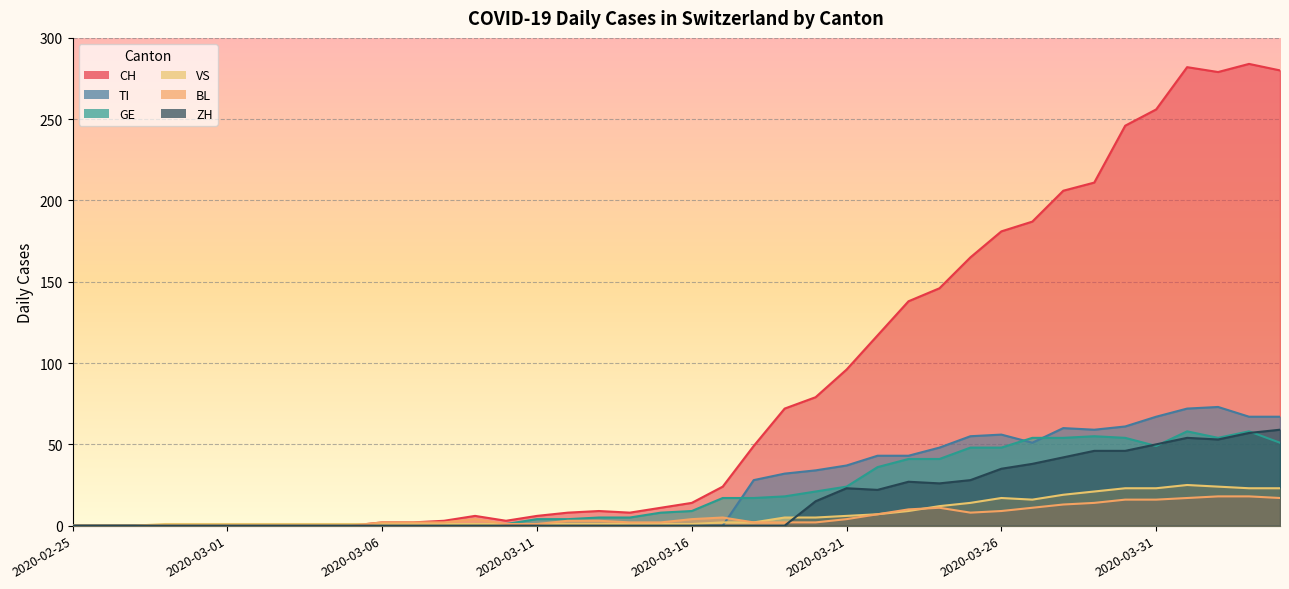

What is the average value of the ZH series?

16